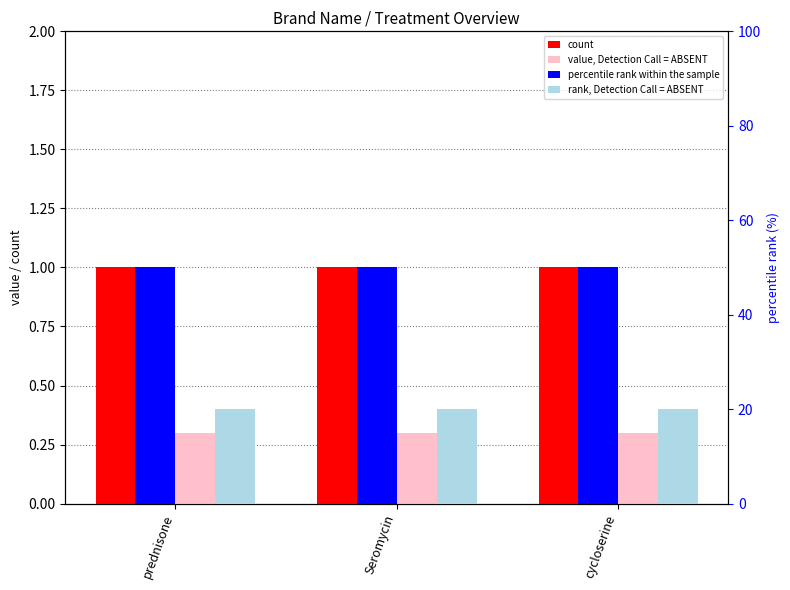

At which category is the sum across all series the highest?

prednisone